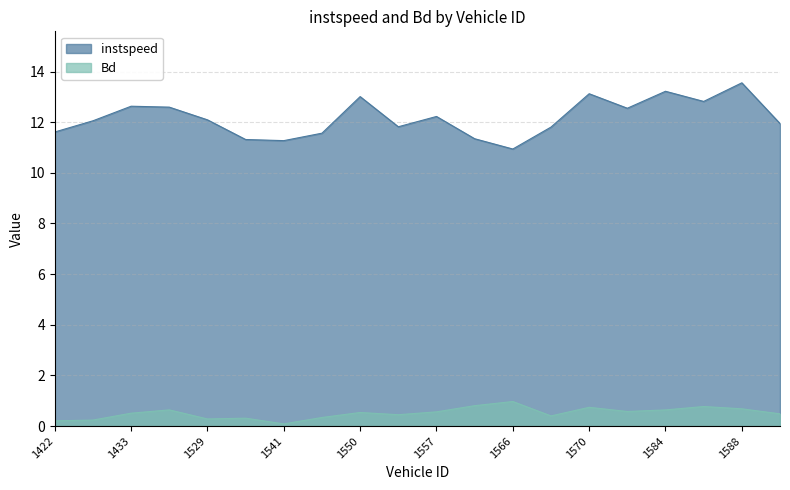

List the series in order of their peak value, lowest first.

Bd, instspeed